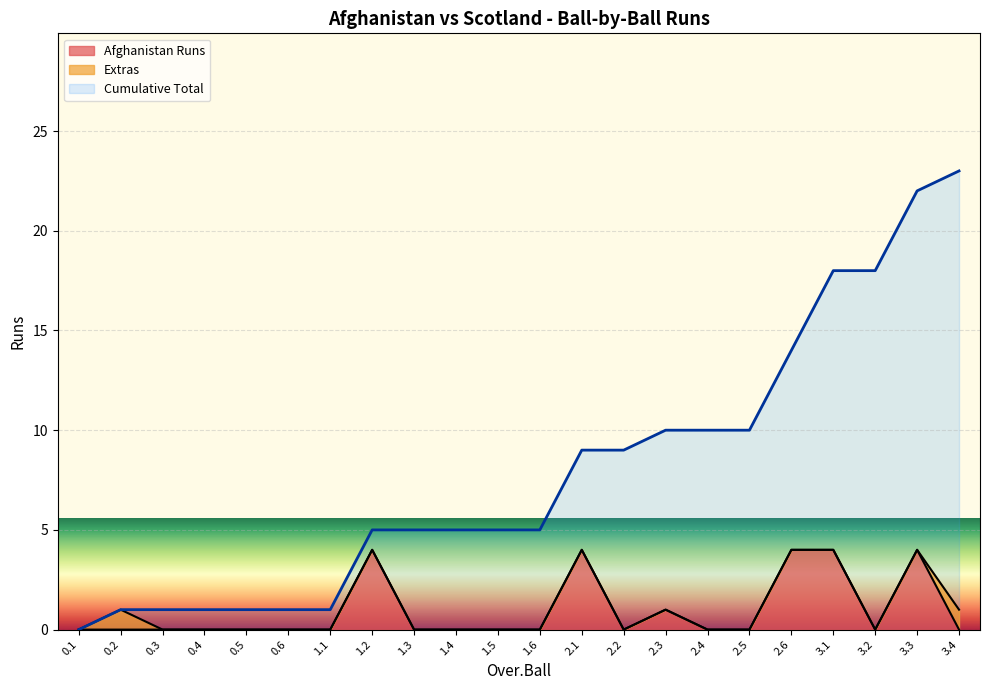

The value at 2.4 is 0. True or false?

True